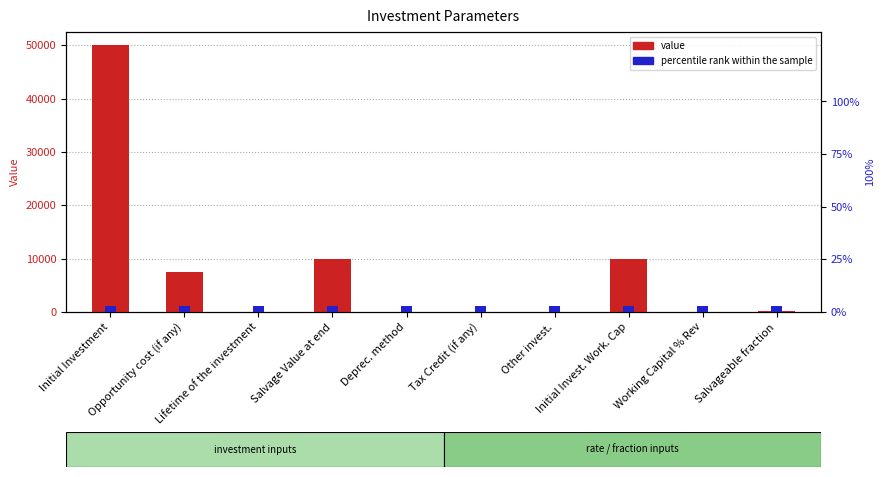

Reading right to left, what are all the values shown in this chart?

value: 100	25	10000	0	10	2	10000	10	7484	50000
percentile rank within the sample: 3	3	3	3	3	3	3	3	3	3